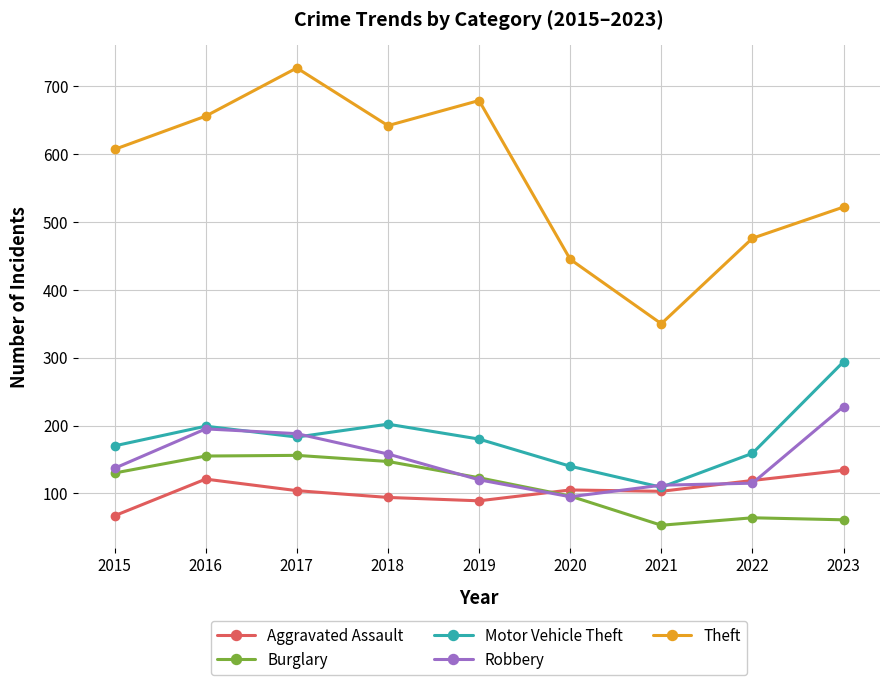

How many distinct data groups are displayed?

5